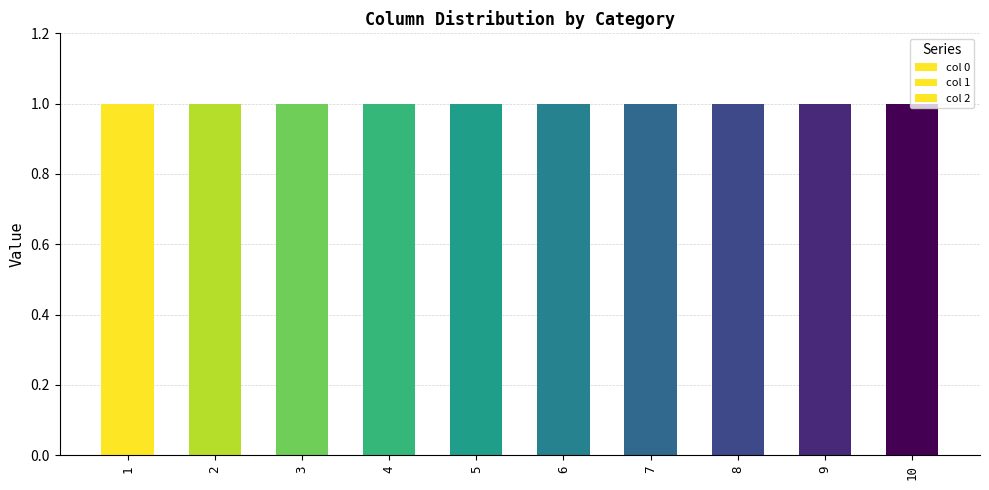

At how many categories does at least one series exceed 0?

10